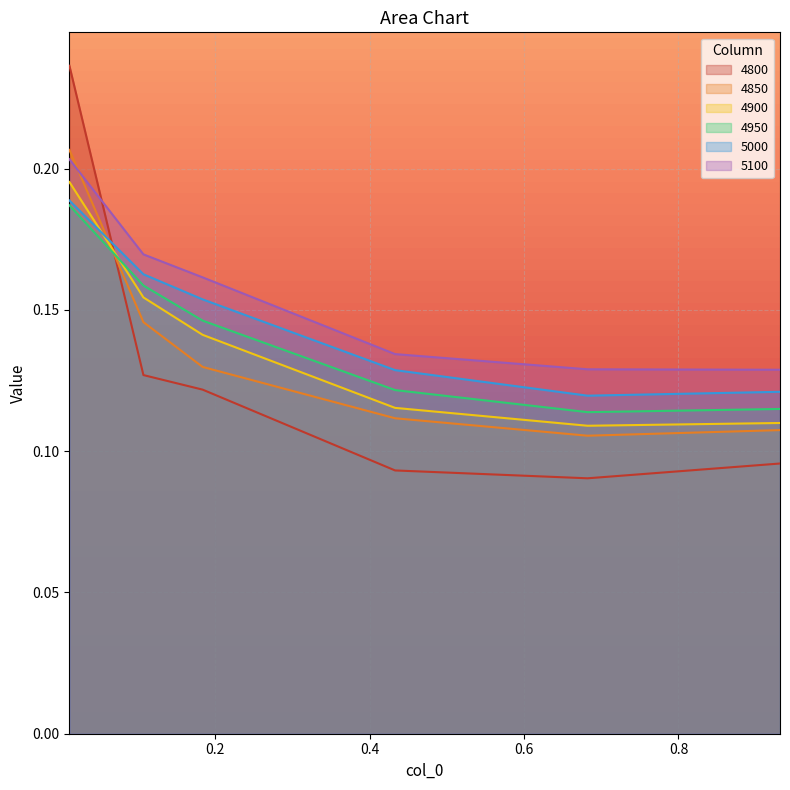

What are all the series names shown in the legend?

4800, 4850, 4900, 4950, 5000, 5100